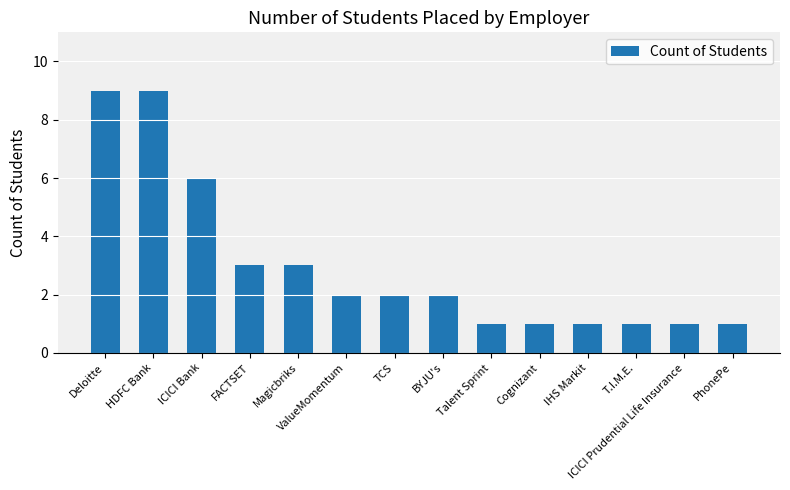

True or false: the data shows 1 at PhonePe.

True